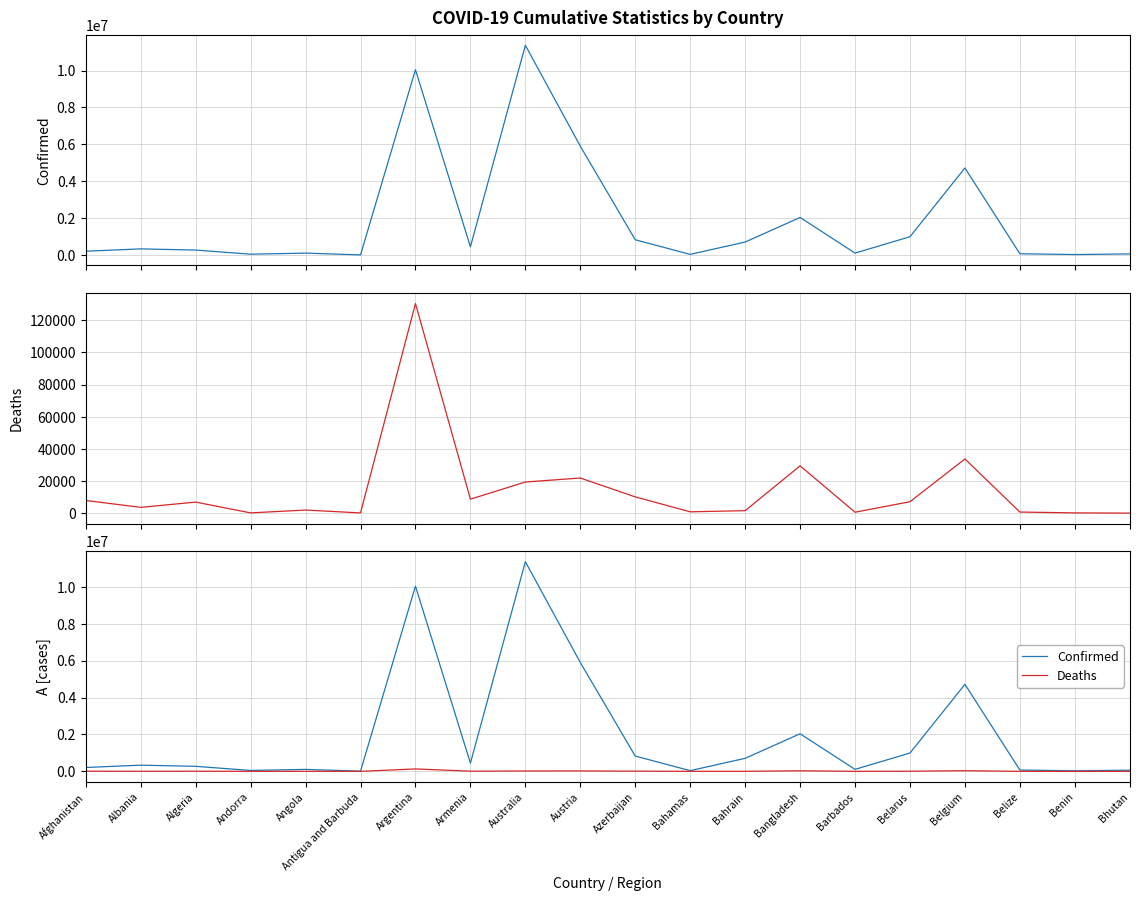

What position from the right is Barbados?

6